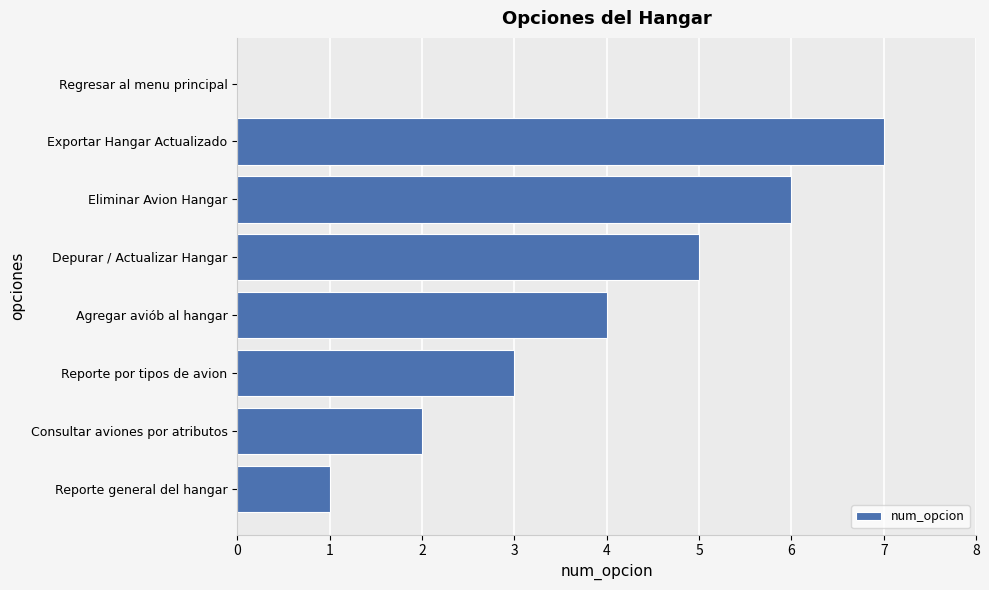

At which category does the chart reach its peak across all series?

Exportar Hangar Actualizado